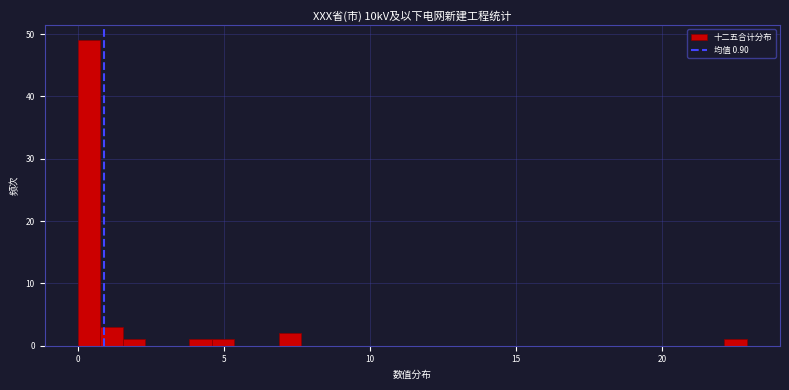

Read against the x-axis, roughly where is the centre of the tallest bar?

0.5